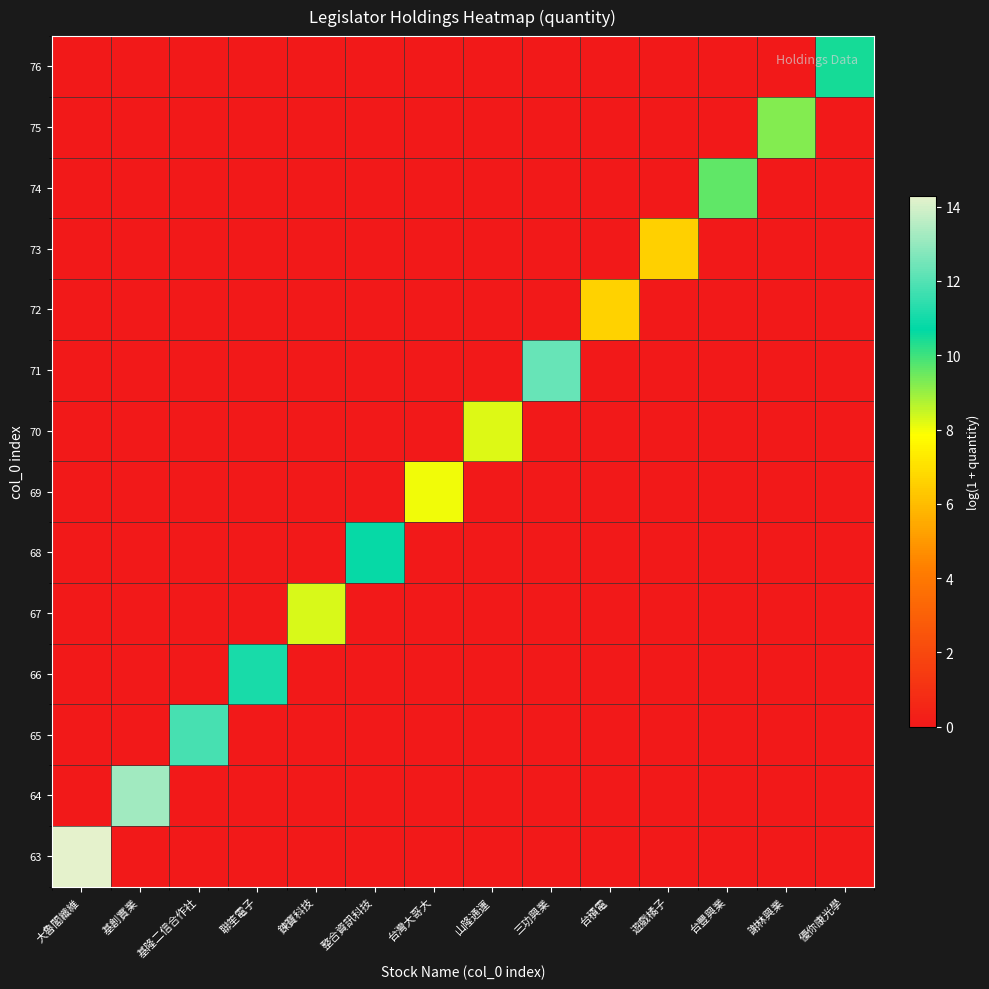

Which has a higher value, 聯笙電子 or 優你康光學?

聯笙電子